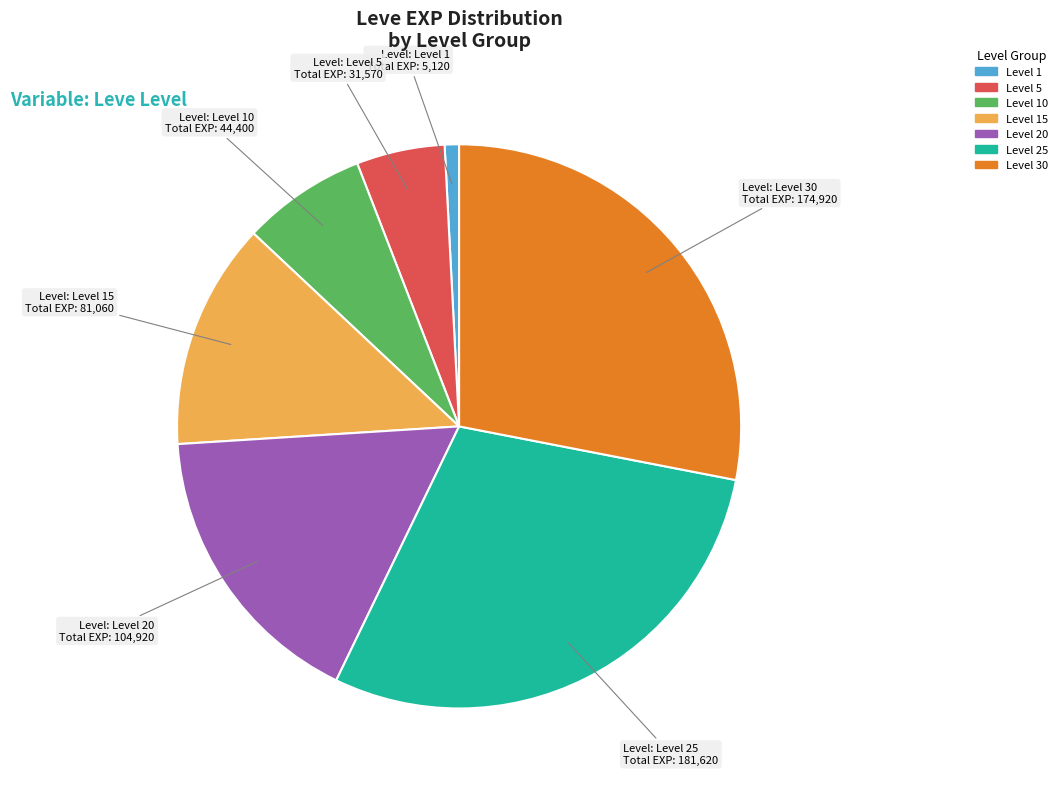

Is there a majority slice in this chart?

No